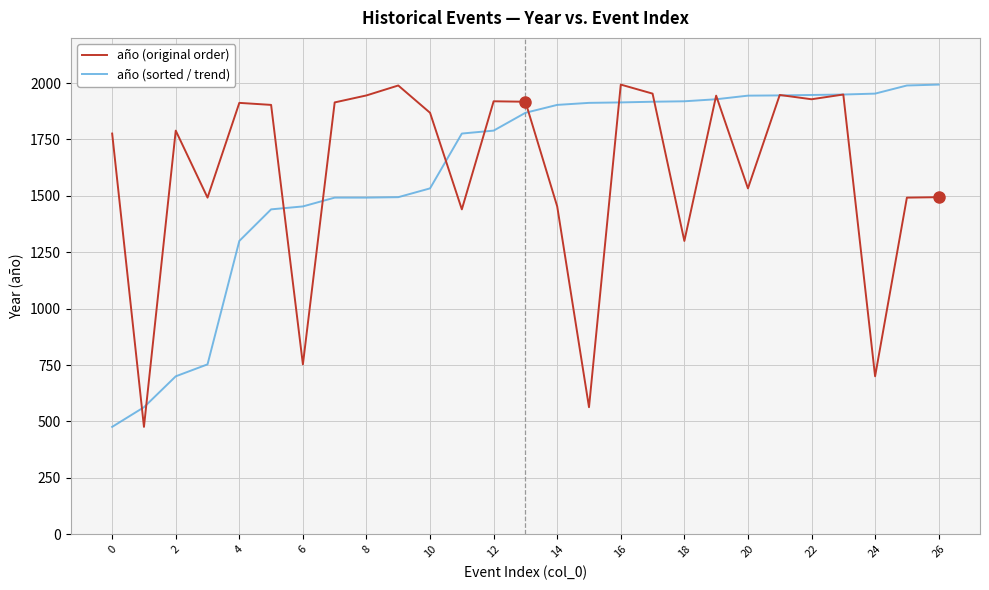

What is the minimum value shown in the chart?

476